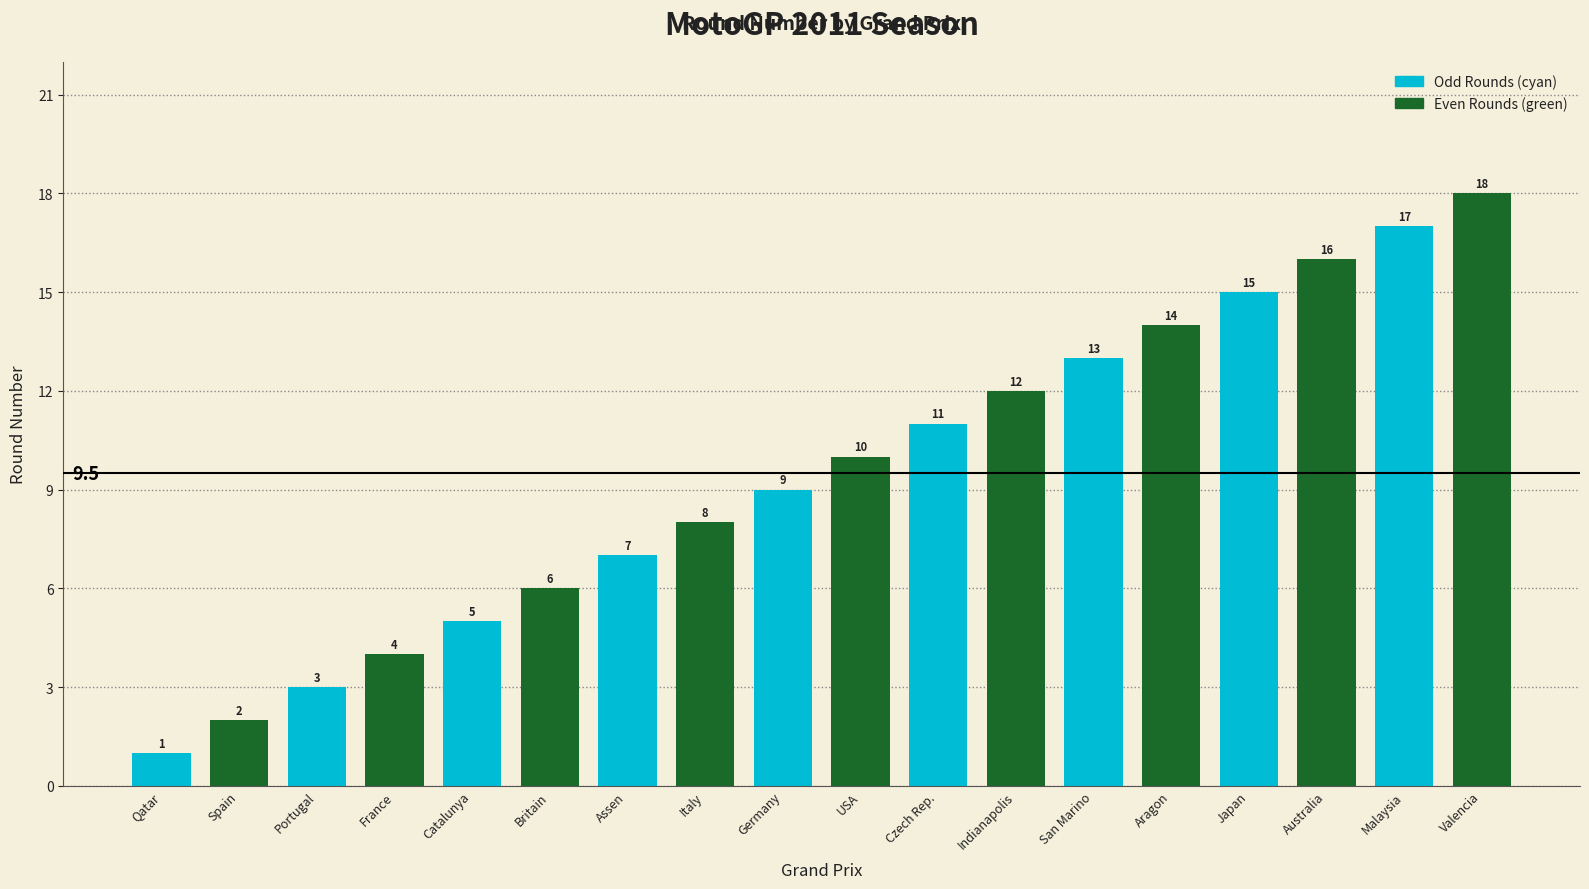

What is the difference between the maximum and second lowest values in the Even Rounds (green) series?

14